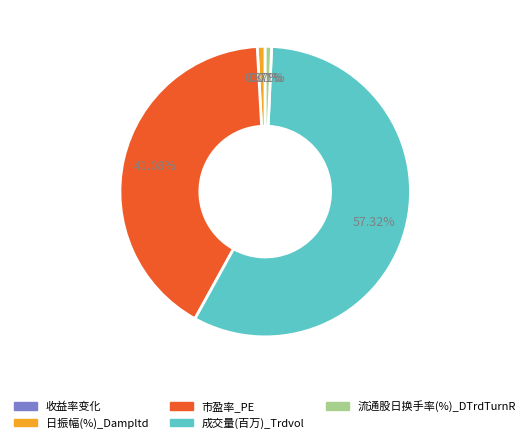

Is there a majority slice in this chart?

Yes